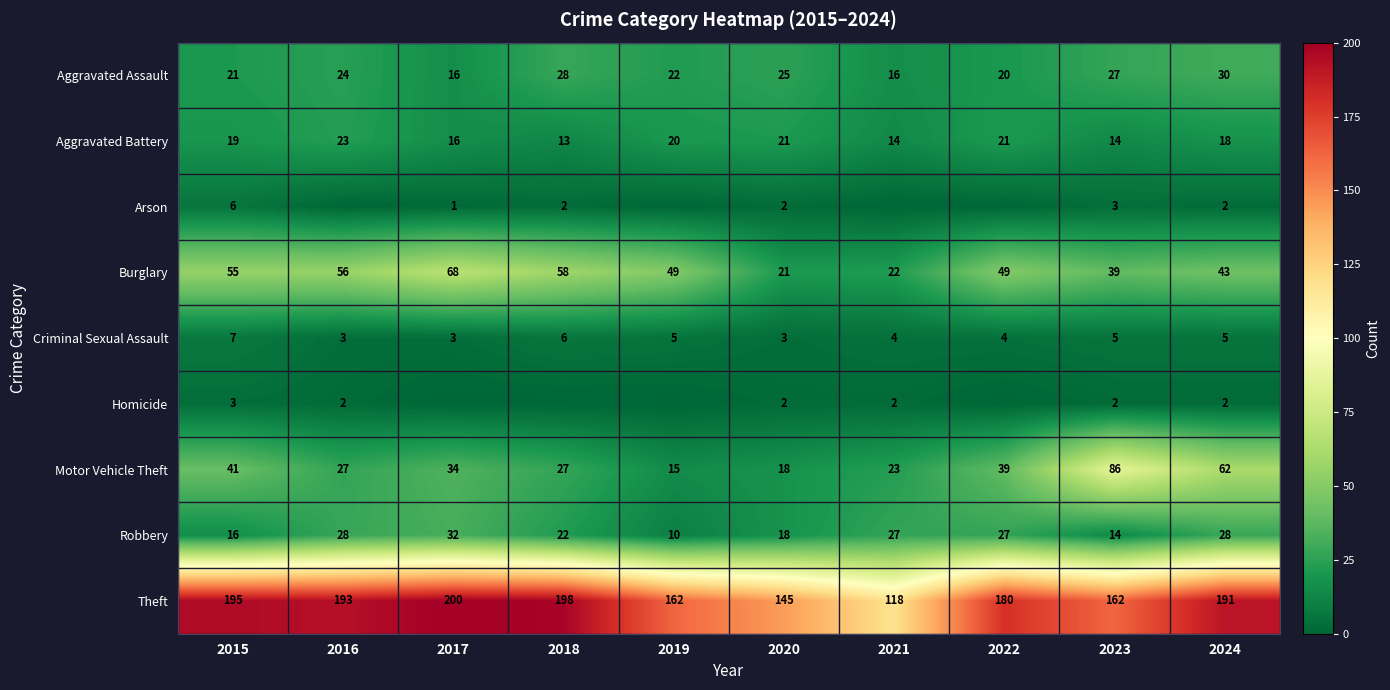

What is the difference between the highest and lowest values at 2023?

160